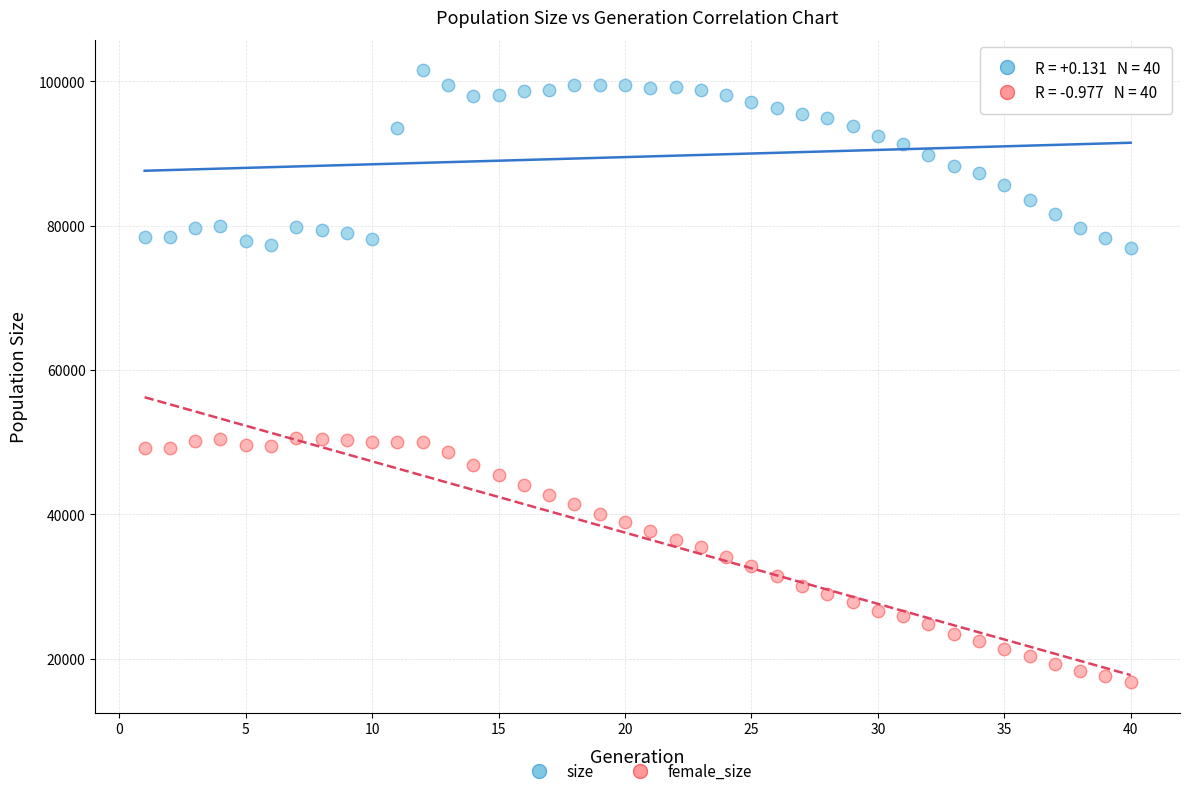

Which series reaches the minimum Y coordinate?

female_size